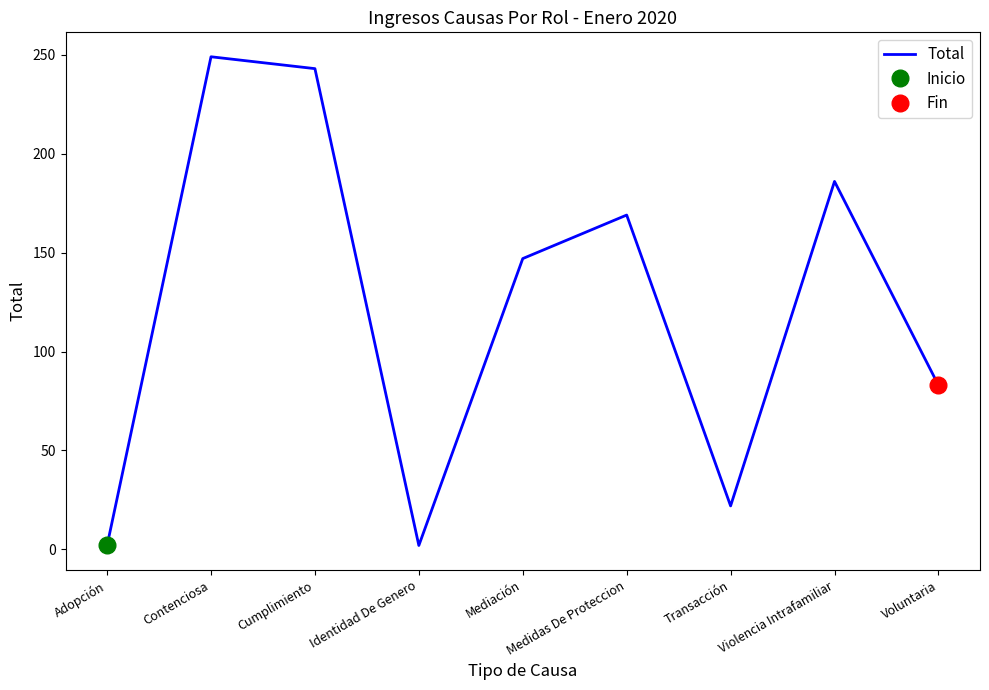

What is the ratio of the value at Mediación to the value at Cumplimiento?

0.6